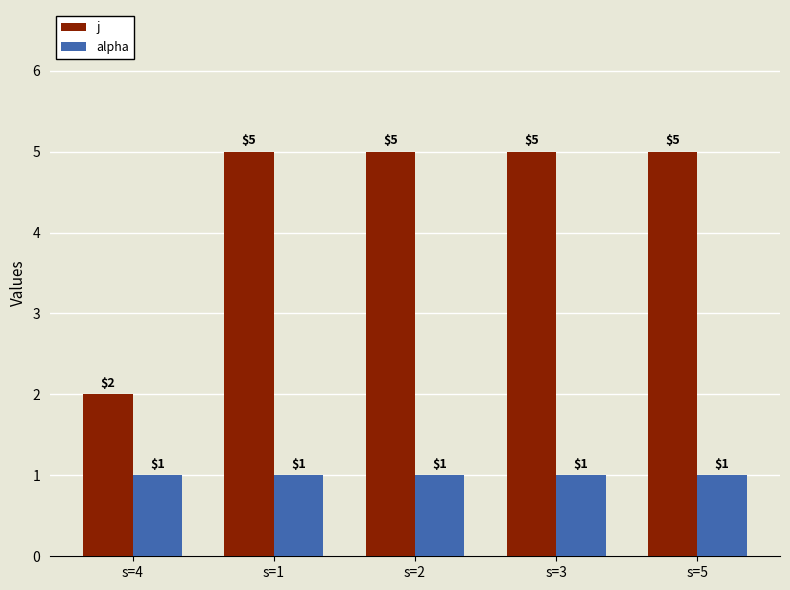

List the series in order of their peak value, lowest first.

alpha, j